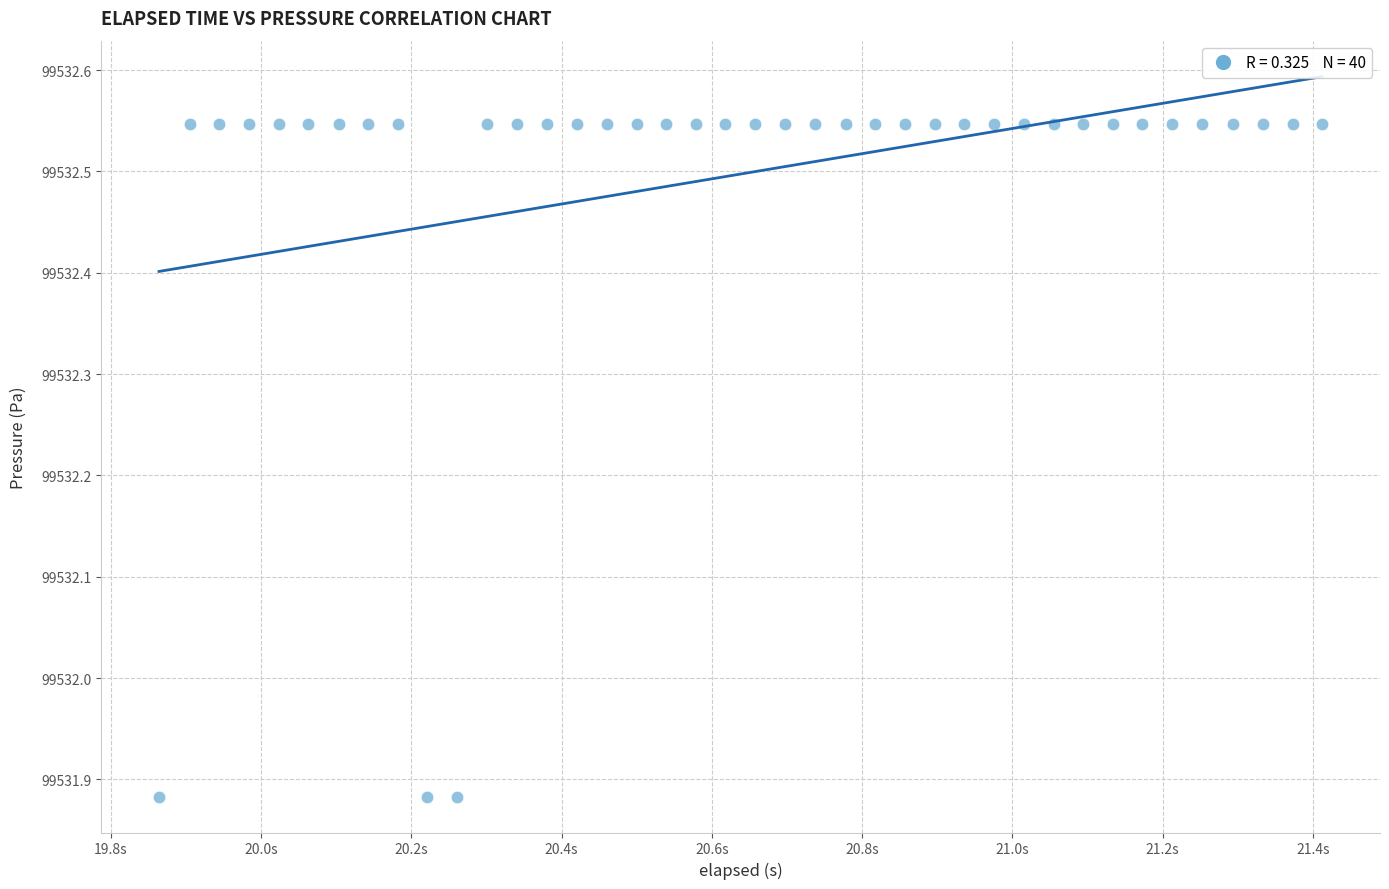

What is the range of Y values (max minus min)?

0.7